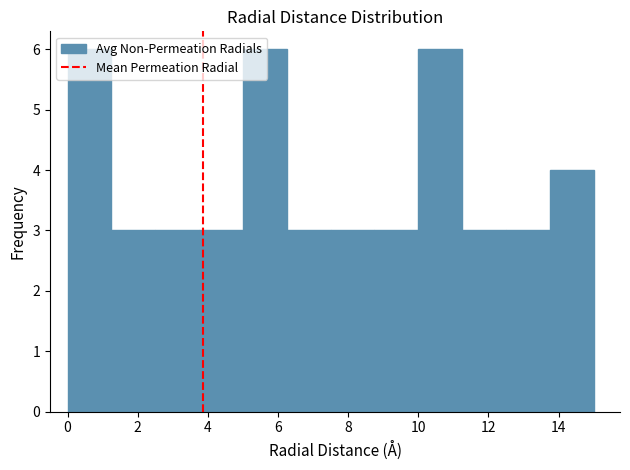

Reading left to right, transcribe this chart: for each bar, give the range it covers on the x-axis and its height. Neither the bar edges nor the heights are printed on the chart, so give them approximately, as read against the axes.

0.00 to 1.25: 6
1.25 to 2.50: 3
2.50 to 3.75: 3
3.75 to 5.00: 3
5.00 to 6.25: 6
6.25 to 7.50: 3
7.50 to 8.75: 3
8.75 to 10.00: 3
10.00 to 11.25: 6
11.25 to 12.50: 3
12.50 to 13.75: 3
13.75 to 15.00: 4